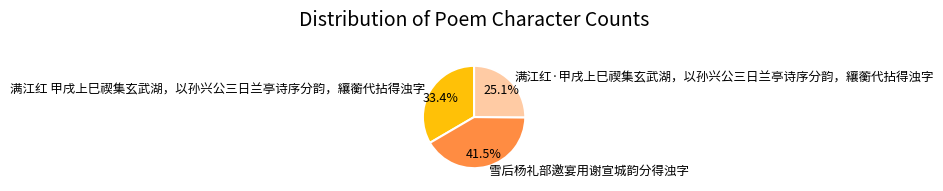

Between 满江红·甲戌上巳禊集玄武湖，以孙兴公三日兰亭诗序分韵，纕蘅代拈得浊字 and 满江红 甲戌上巳禊集玄武湖，以孙兴公三日兰亭诗序分韵，纕蘅代拈得浊字, which is larger?

满江红 甲戌上巳禊集玄武湖，以孙兴公三日兰亭诗序分韵，纕蘅代拈得浊字